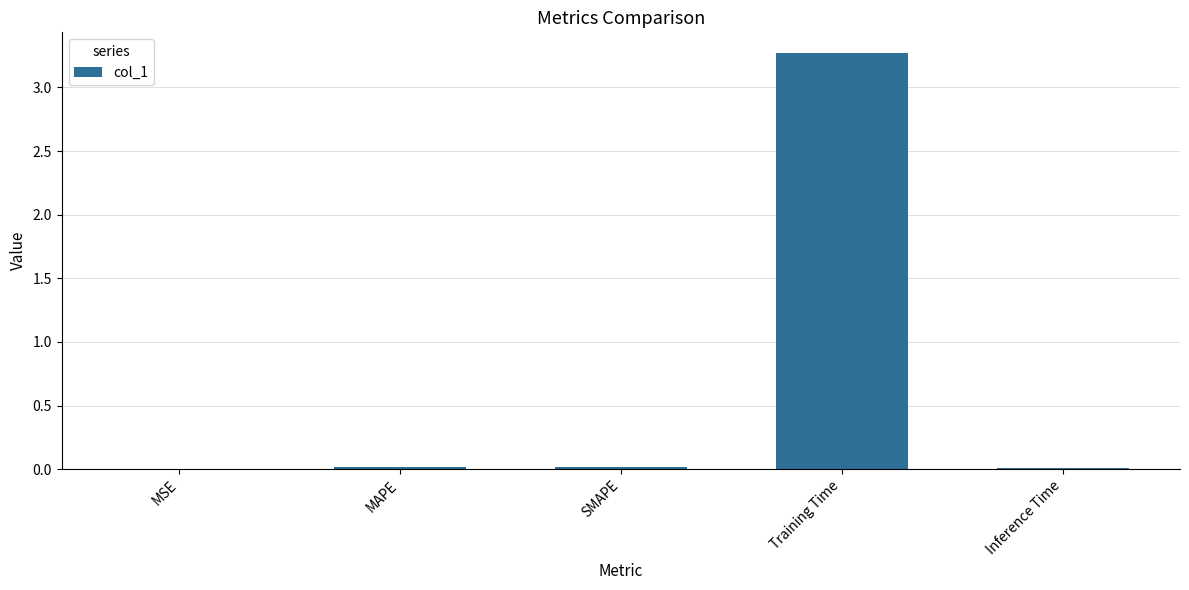

Between MAPE and Training Time, which is larger?

Training Time